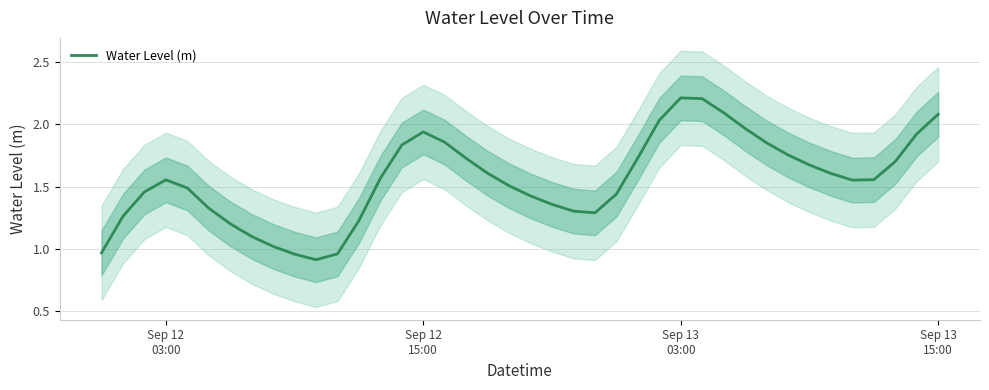

What is the lowest value of the Water Level (m) series?

0.9